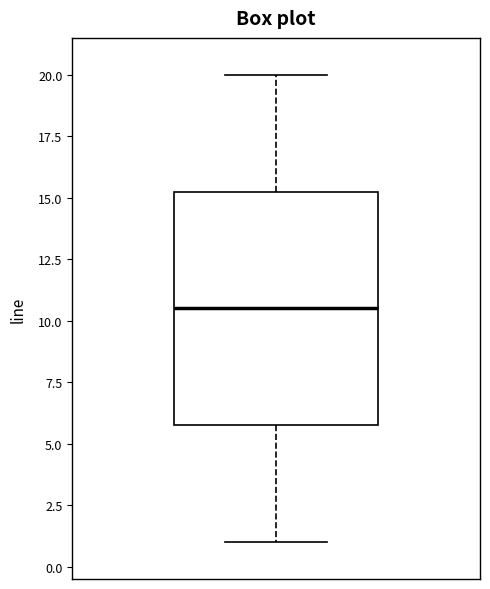

Transcribe this box plot: give where the median line is, the range the box spans, and where the two whiskers end, as read against the y-axis. The values are not printed on the chart, so give them approximately, as read against the axis.

median 10.5, box 6.0 to 15.5, whiskers 1.0 to 20.0